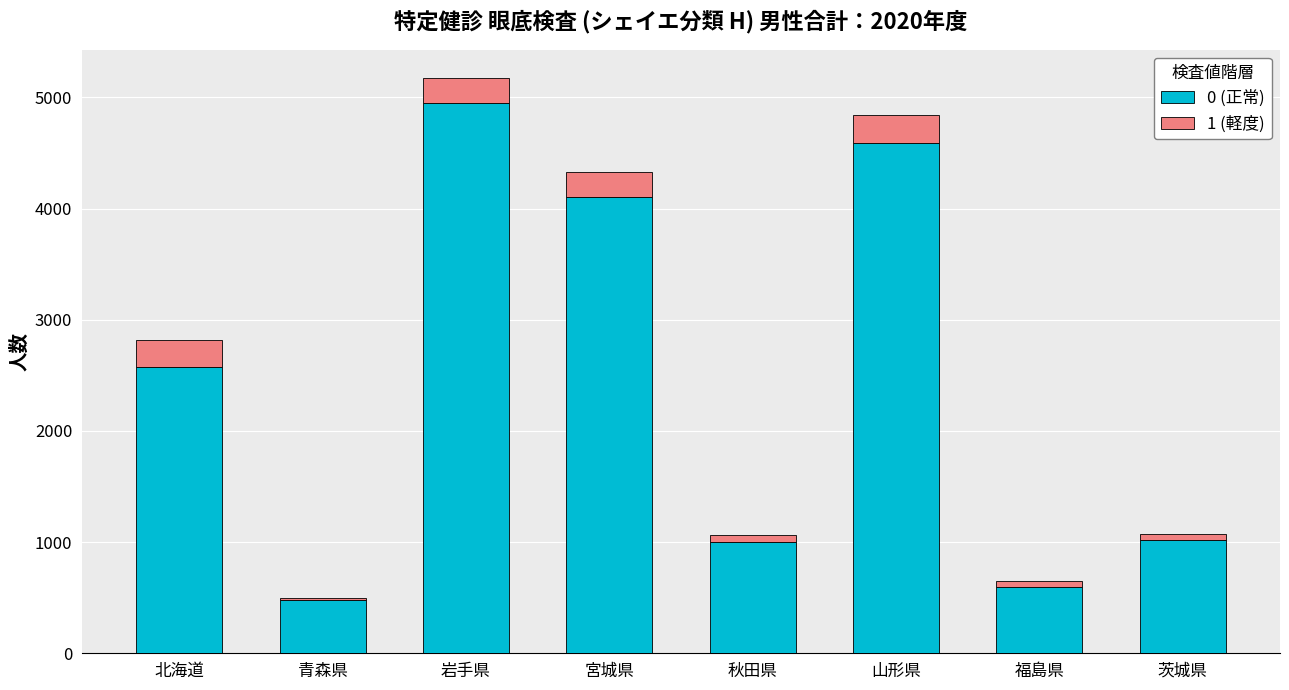

At which label does 0 (正常) reach its minimum?

青森県